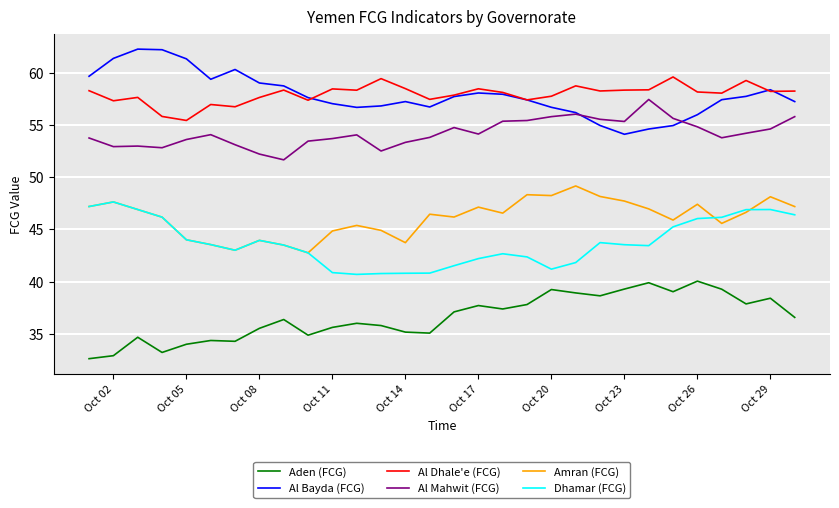

What is the greatest value displayed?

62.3